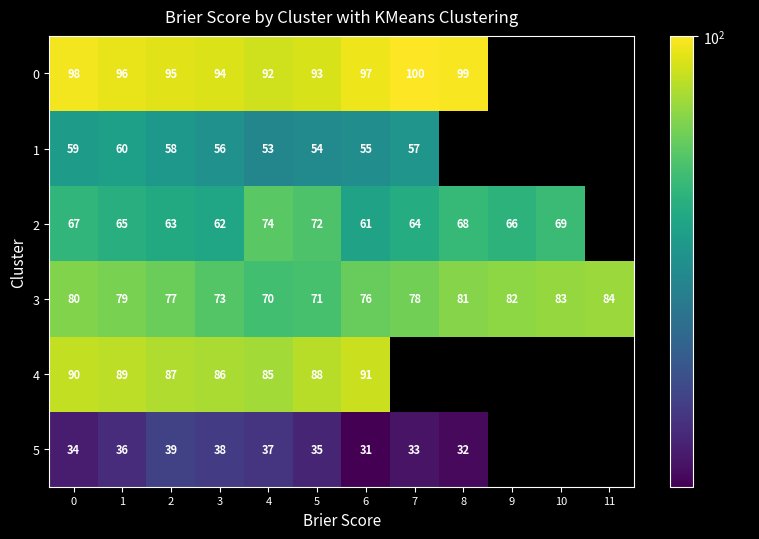

What is the average value of the 3 series?

78